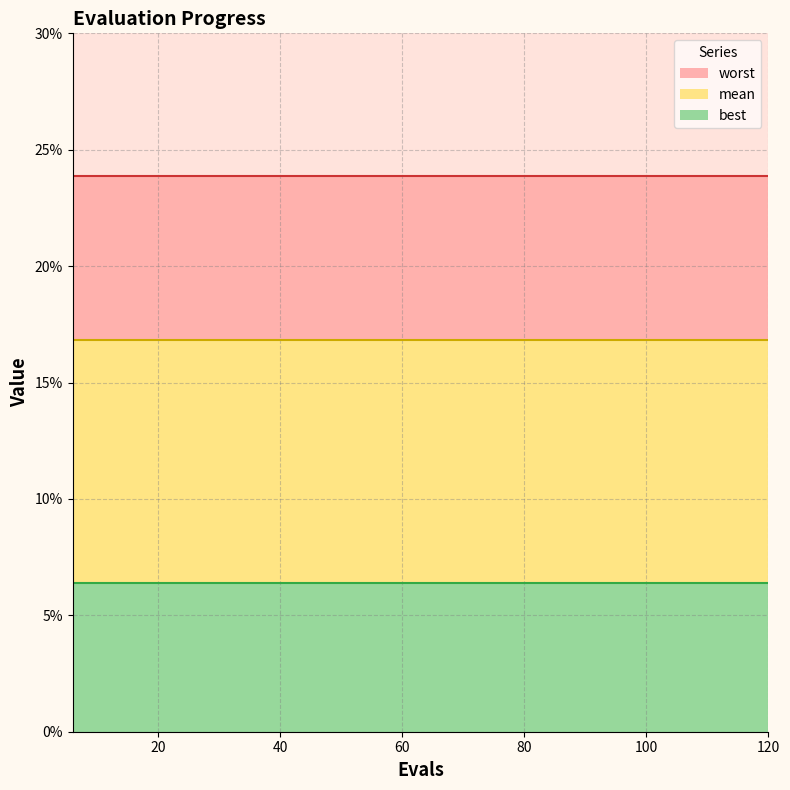

At which label is best closest to 0?

6